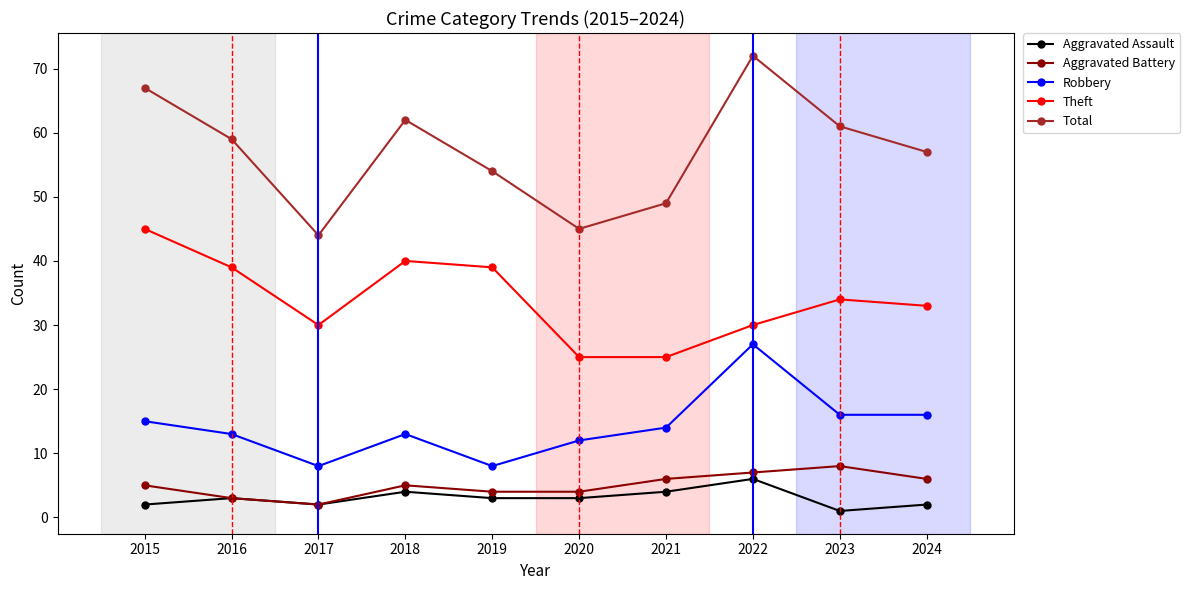

True or false: Aggravated Assault has more than 0 interior local peaks.

True